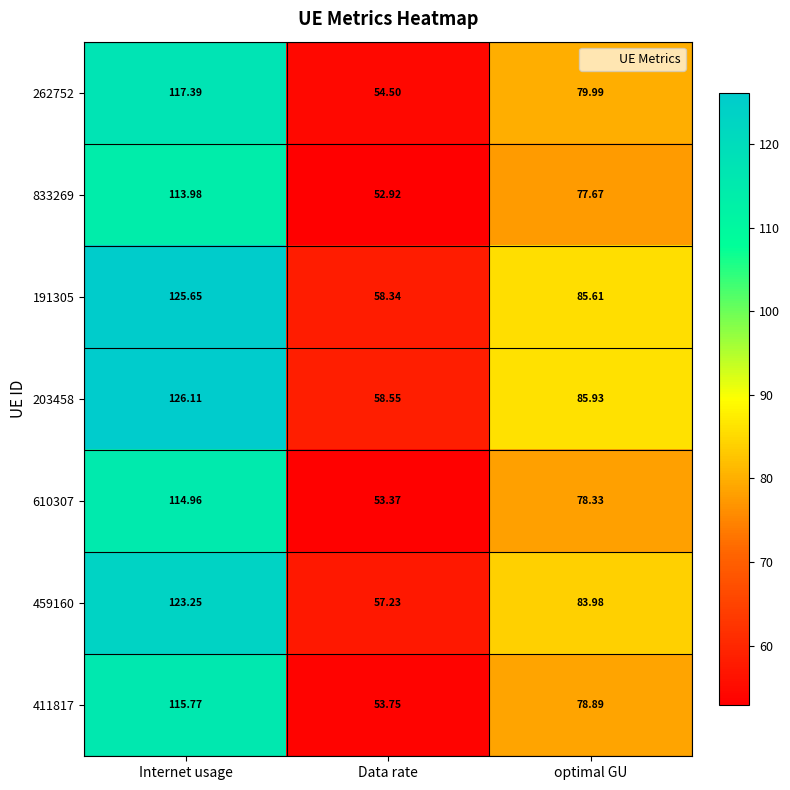

At which label does 262752 first exceed 79?

Internet usage